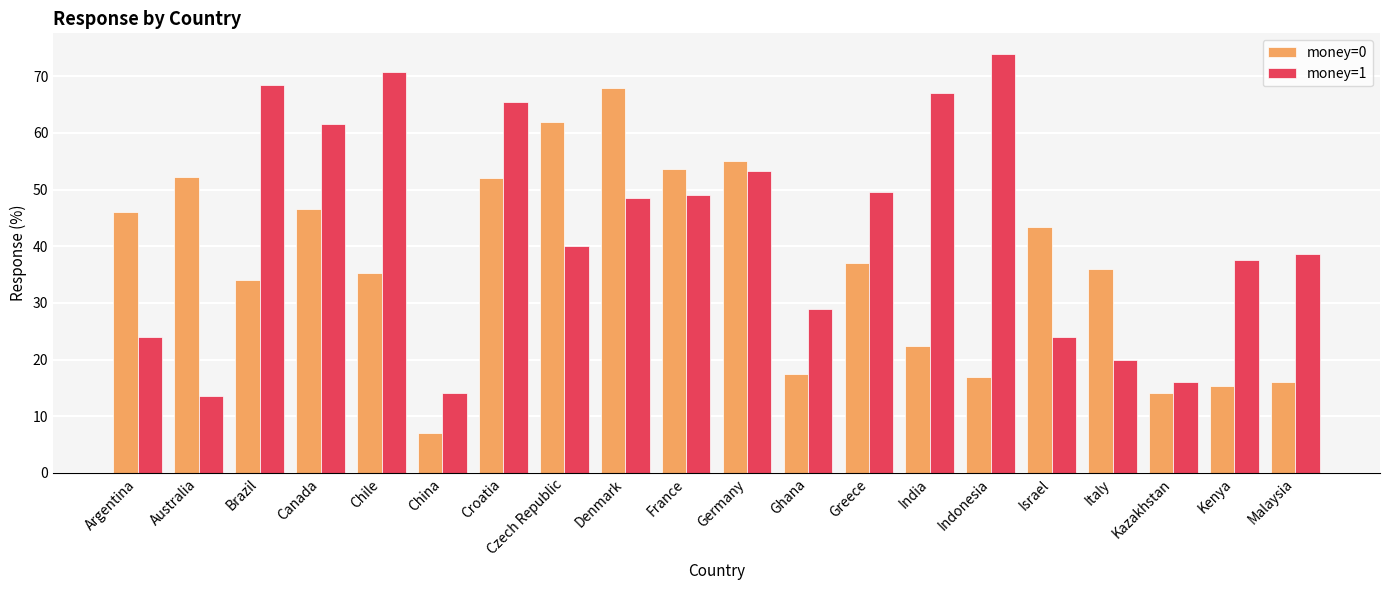

The value of money=0 at France is 53.6. True or false?

True